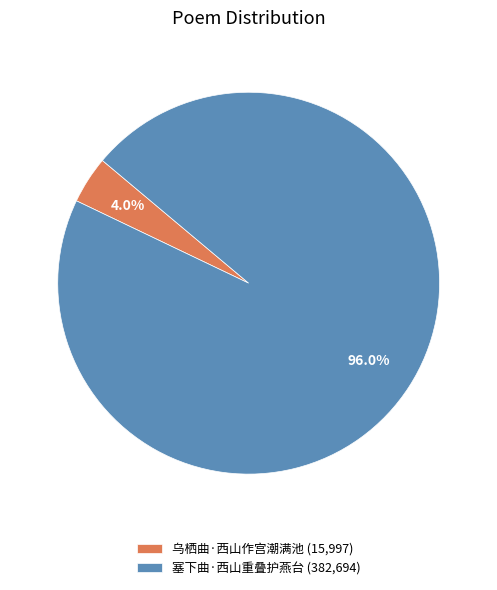

To the nearest percent, what is the average slice percentage?

50%